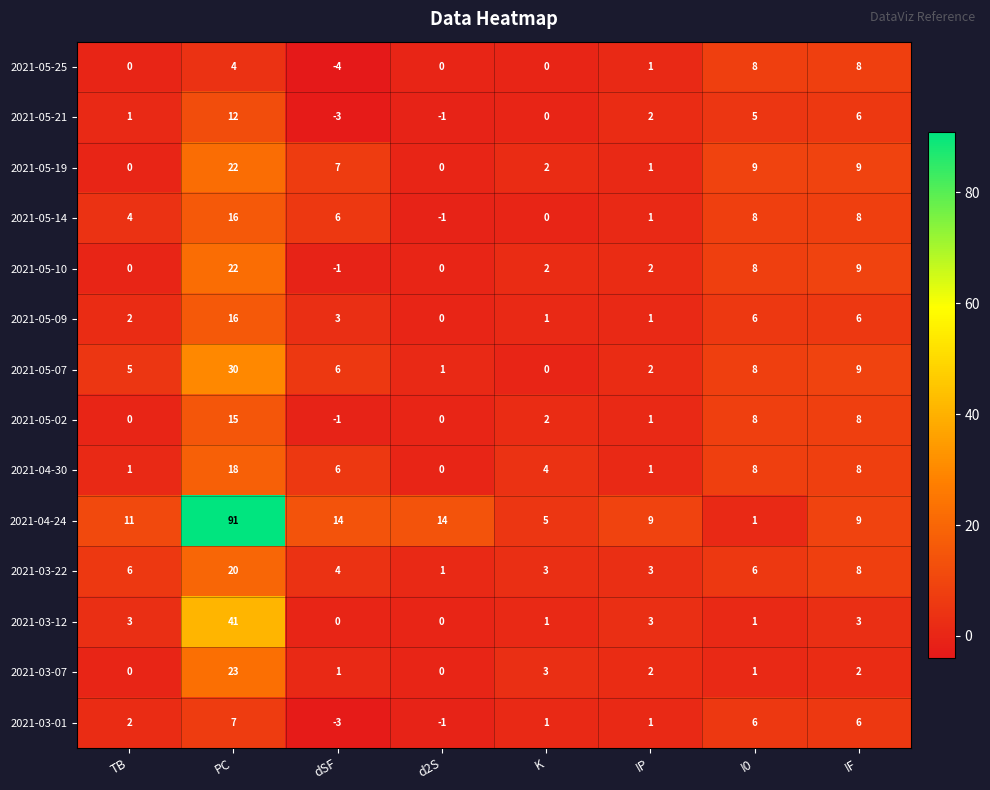

The 2021-03-22 series shows 5 at IP. True or false?

False